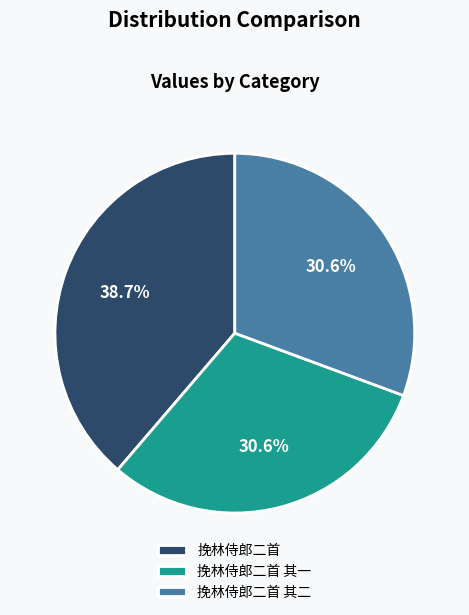

Which has a higher value, 挽林侍郎二首 or 挽林侍郎二首 其二?

挽林侍郎二首